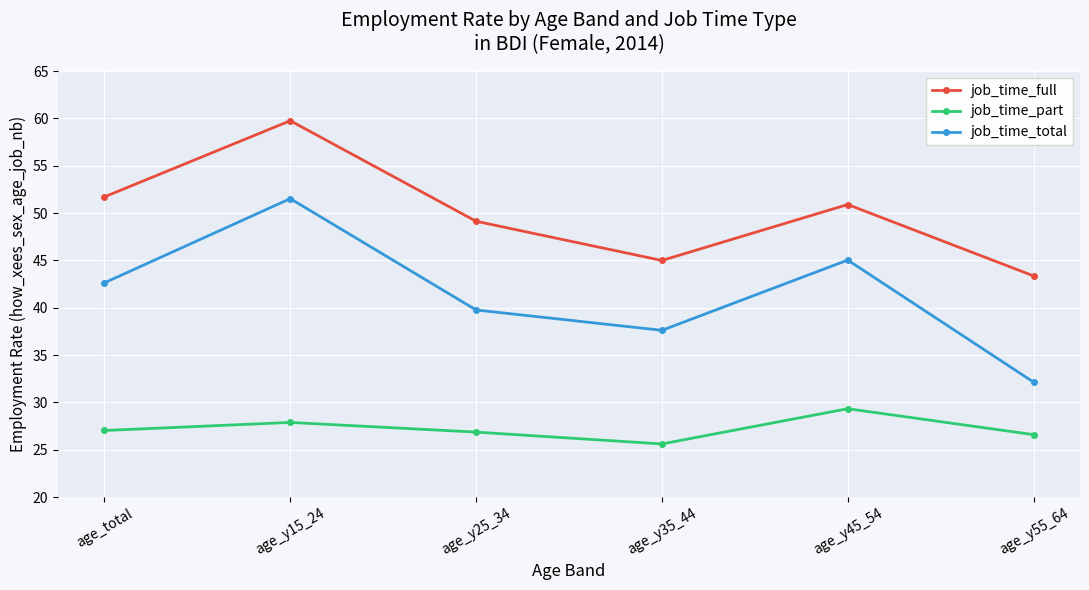

What is the label of the 1st point from the right?

age_y55_64